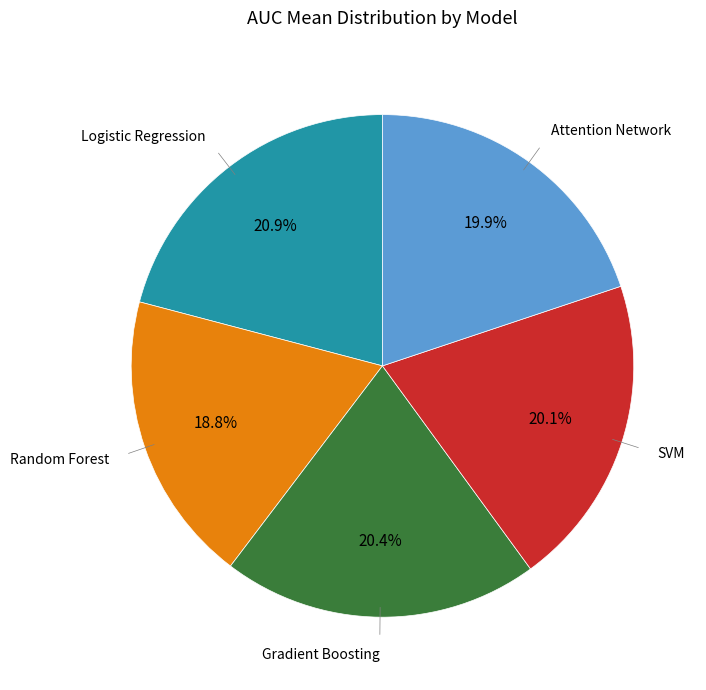

Does any single category account for the majority?

No